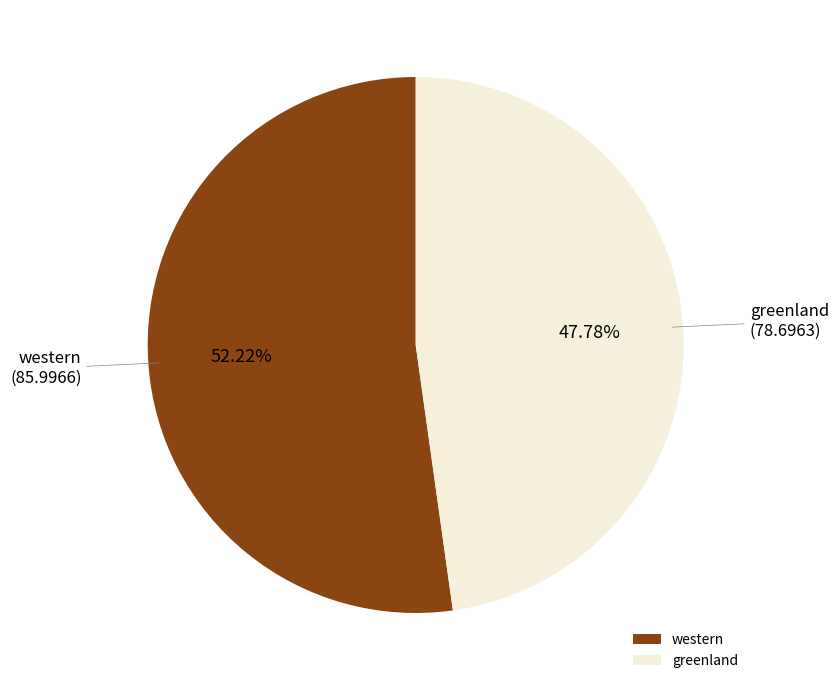

Which category has the smallest portion of the pie?

greenland